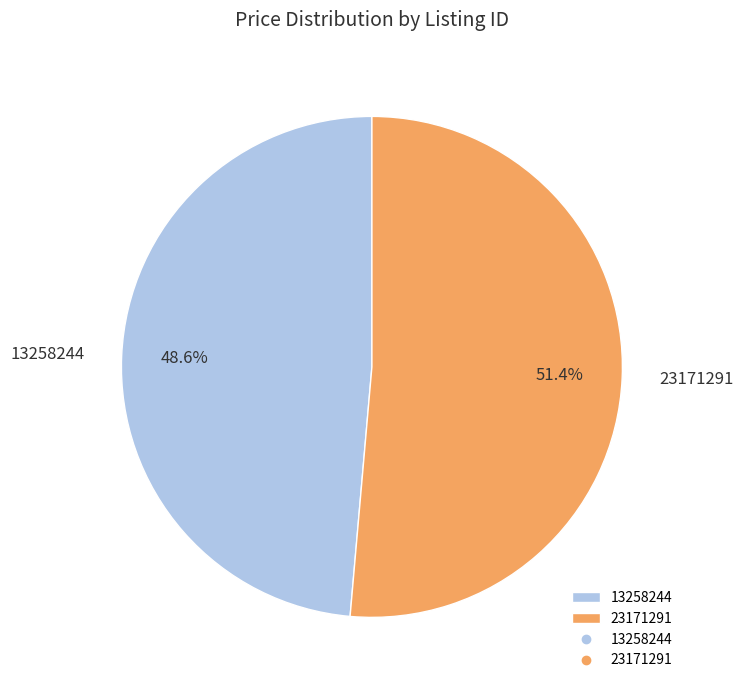

How many slices are in this pie chart?

2